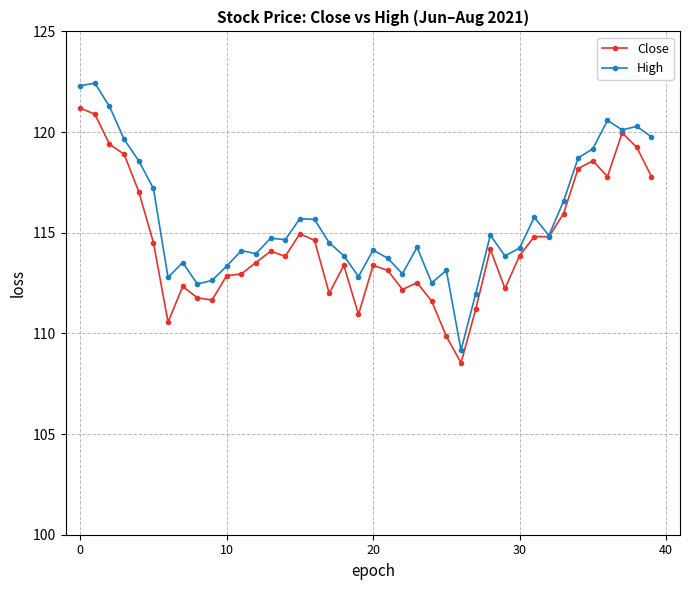

Is this an area chart (filled region under the line)?

No